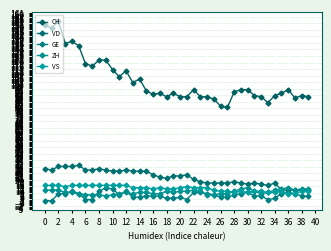

True or false: VS and CH intersect in this chart.

False